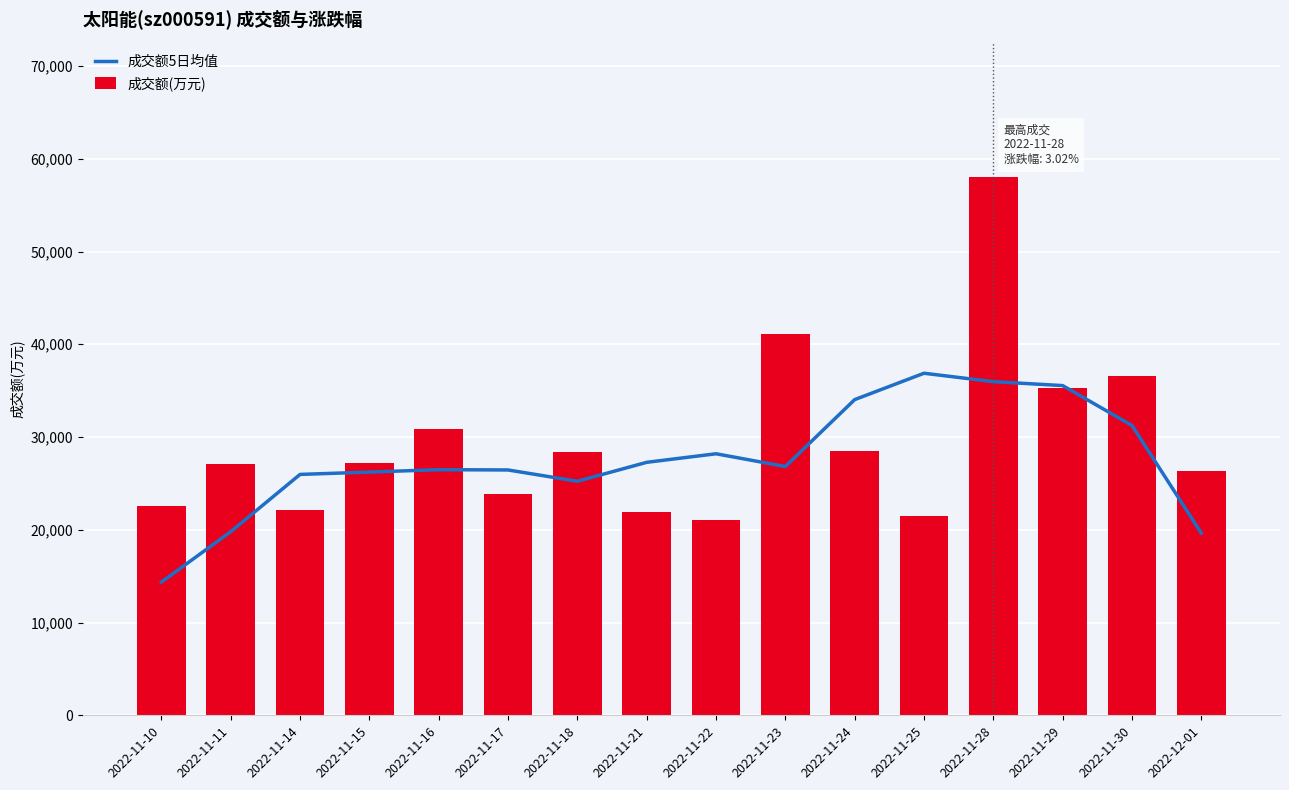

What position from the left is 2022-11-22?

9